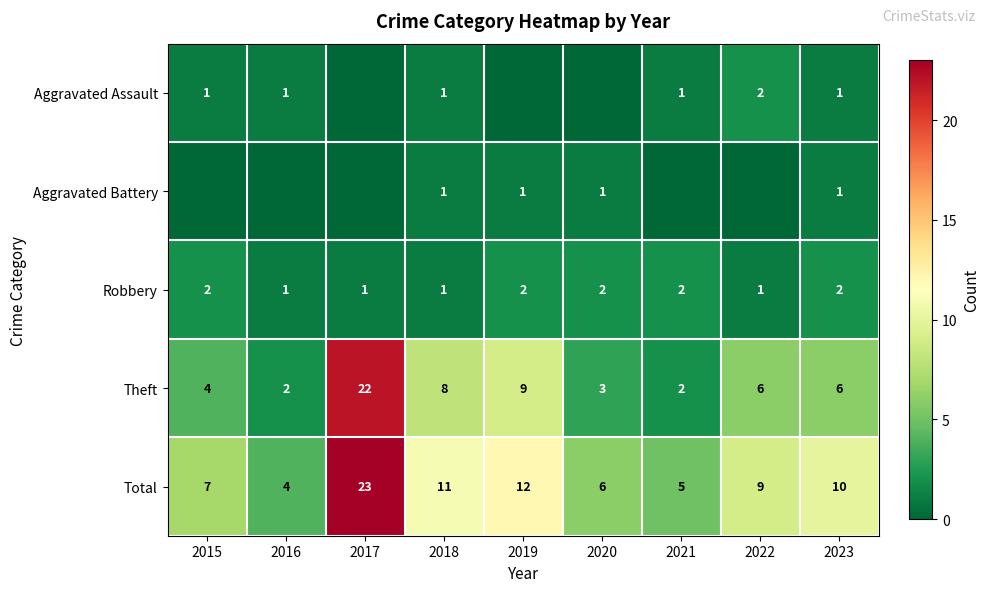

What is the difference between the Theft values at 2022 and 2019?

3